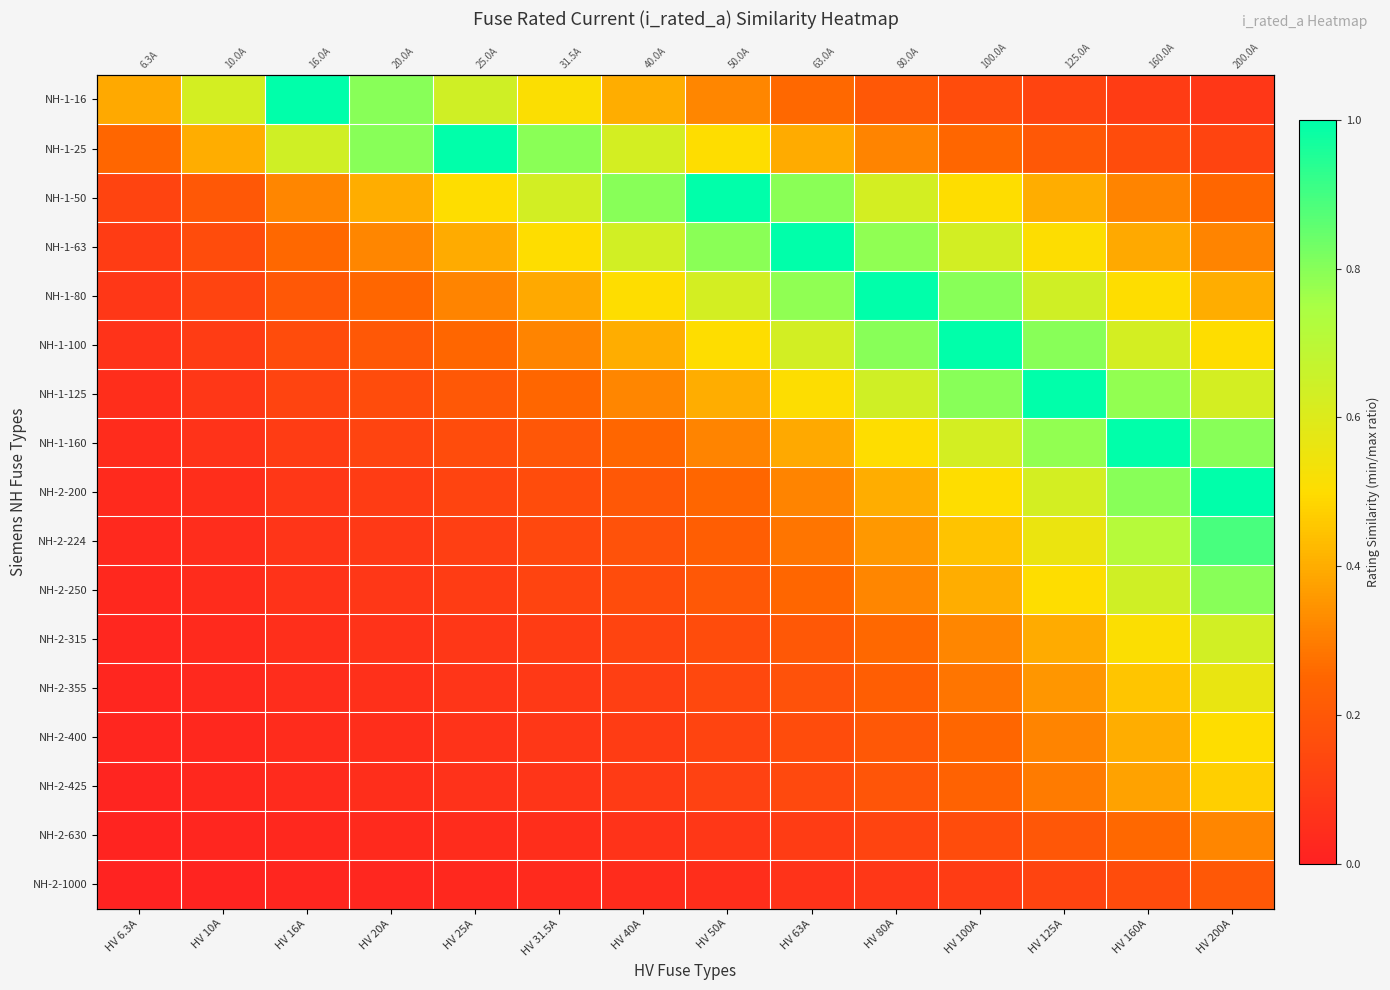

List the labels in order of NH-2-400 value, largest first.

HV 200A, HV 160A, HV 125A, HV 100A, HV 80A, HV 63A, HV 50A, HV 40A, HV 31.5A, HV 25A, HV 20A, HV 16A, HV 10A, HV 6.3A